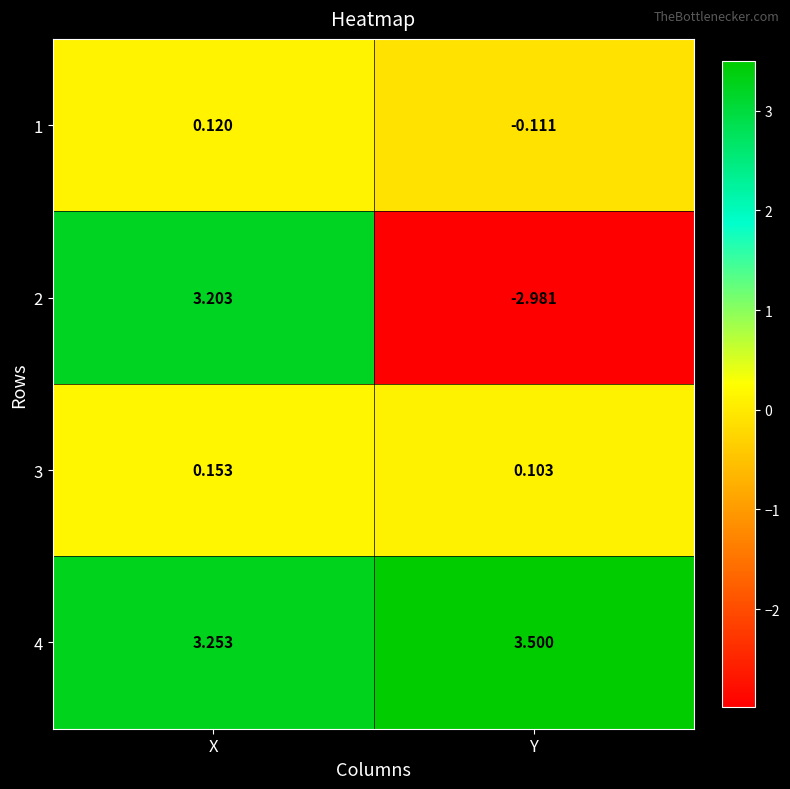

Which label corresponds to the smallest value in the chart?

Y